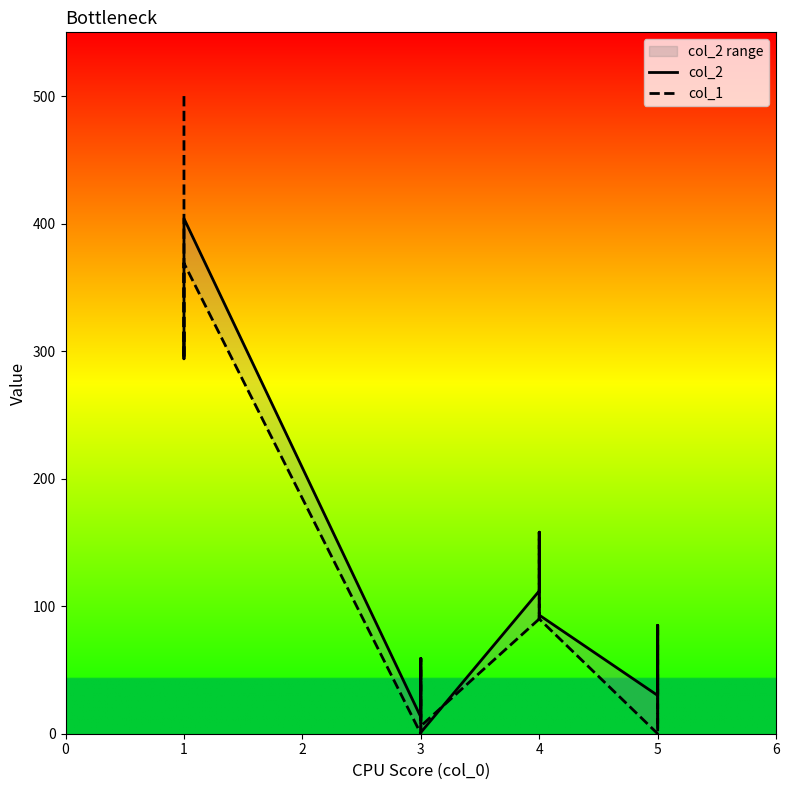

What is the greatest value displayed?

500